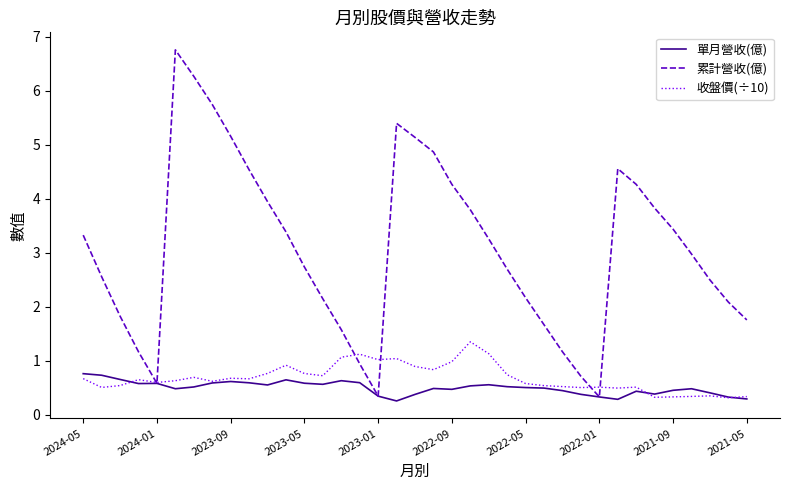

What is the maximum value for 收盤價(÷10)?

1.4